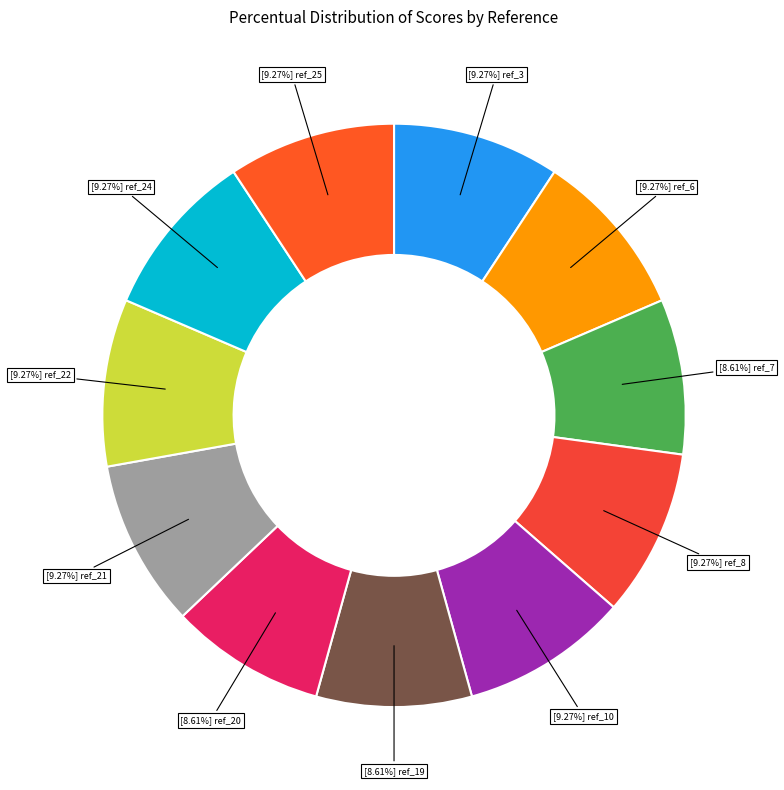

How many slices are in this pie chart?

11